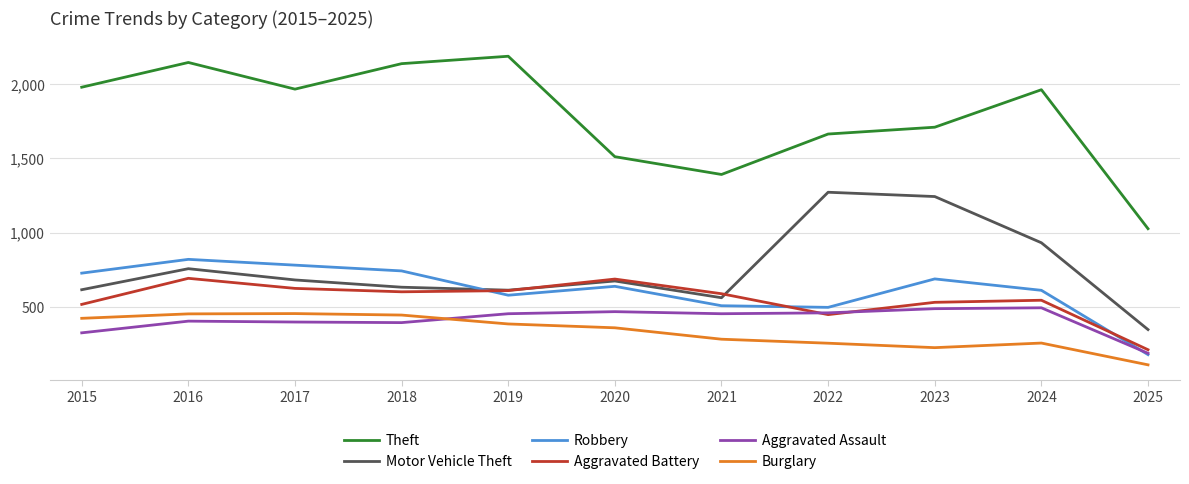

Where is Aggravated Assault nearest to the value 338?

2015